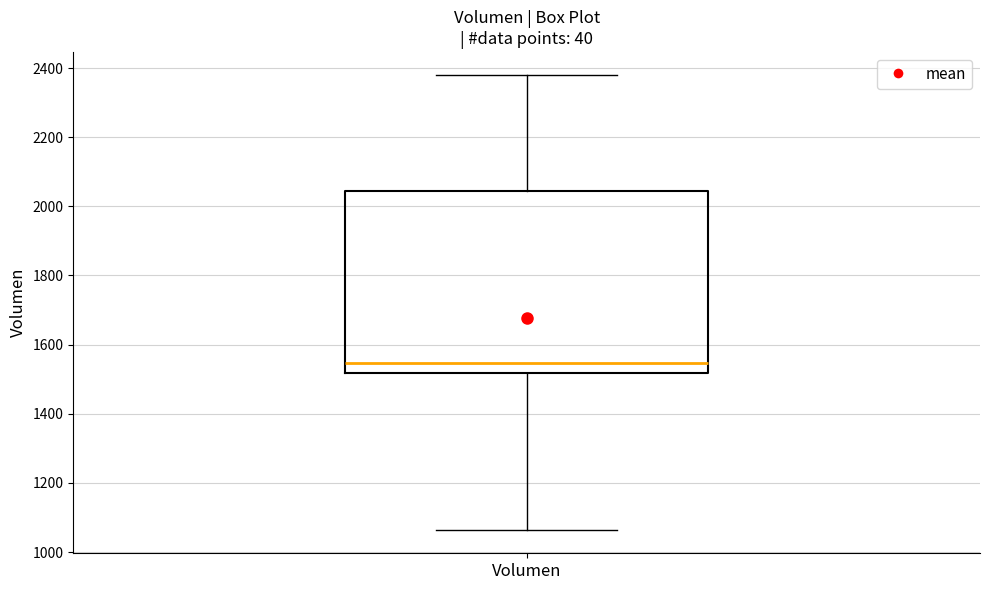

Where does the median line of the box for Volumen sit on the y-axis? The values are not printed on the chart, so give them approximately, as read against the axis.

1540